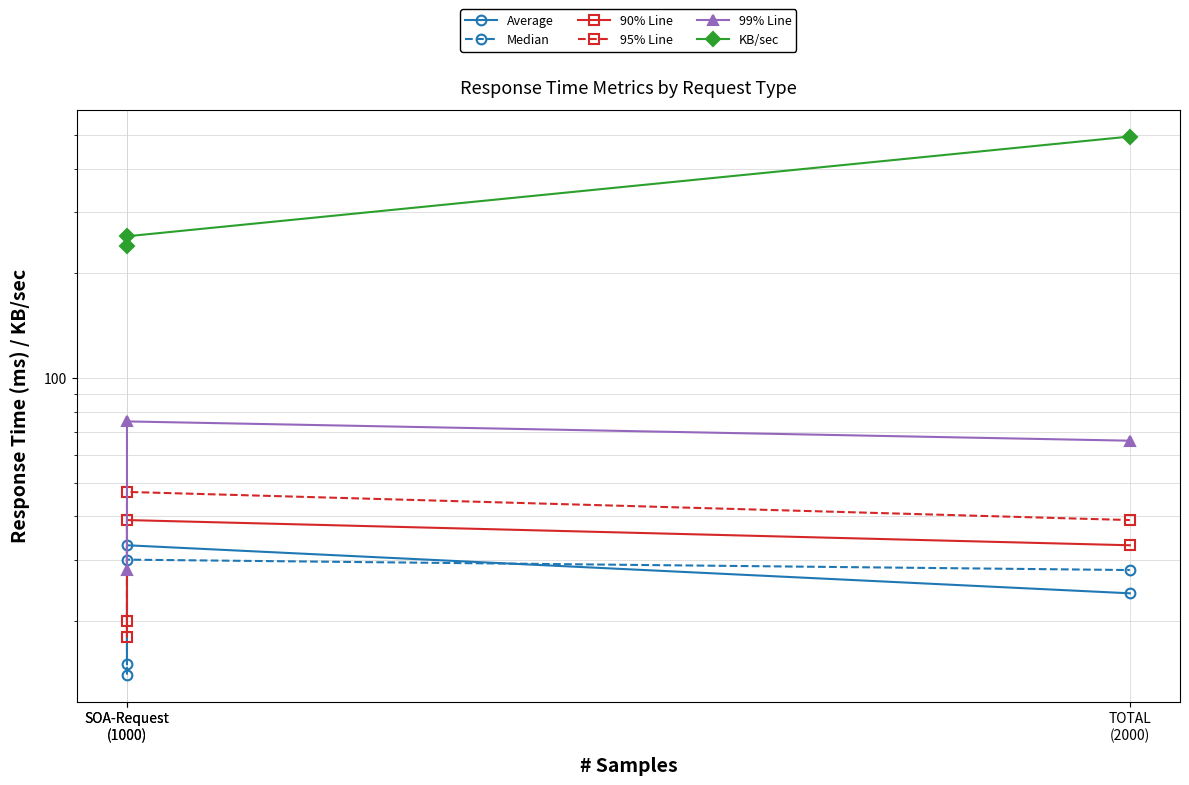

How many lines are shown in the chart?

6